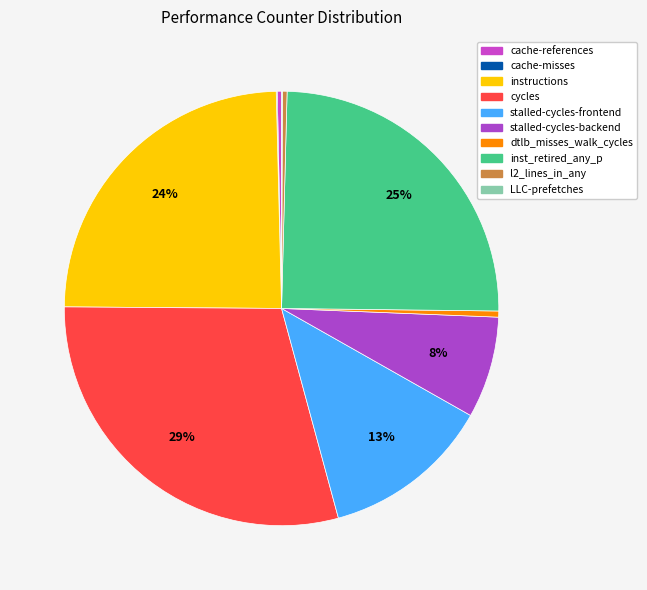

How many segments does this pie chart have?

10